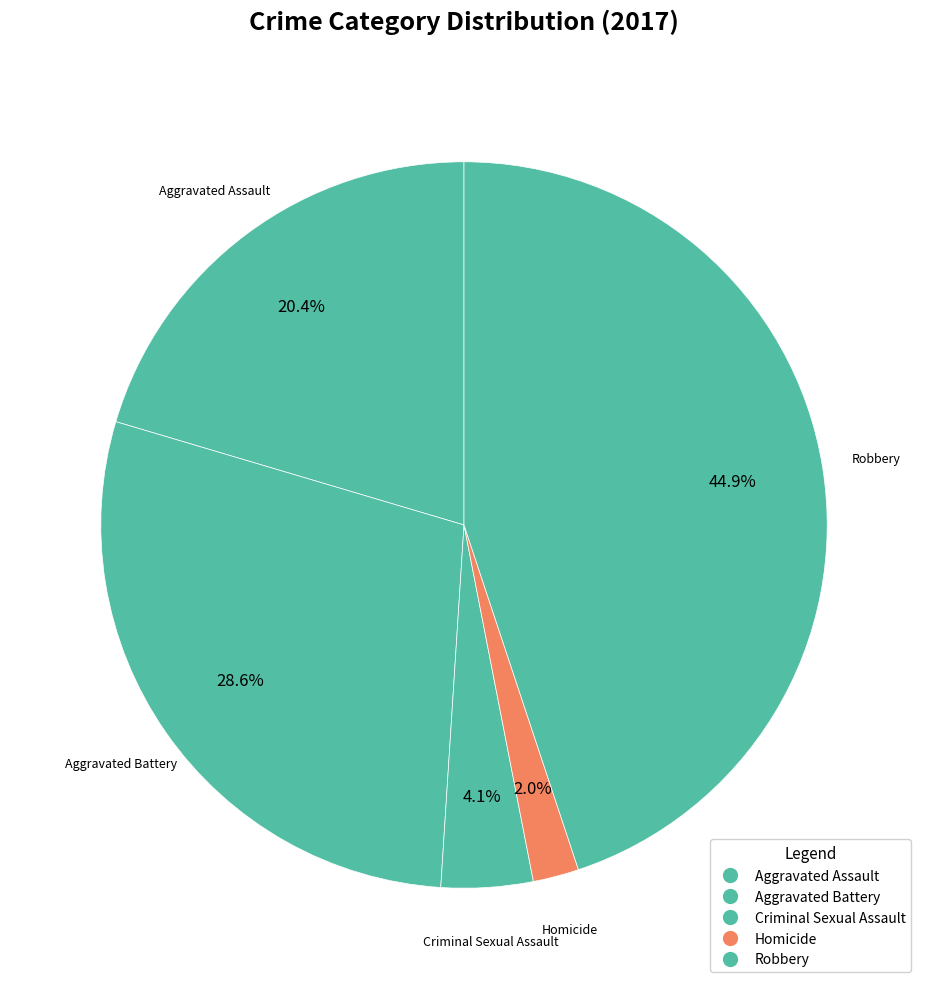

Does Homicide represent more than half of the total?

No